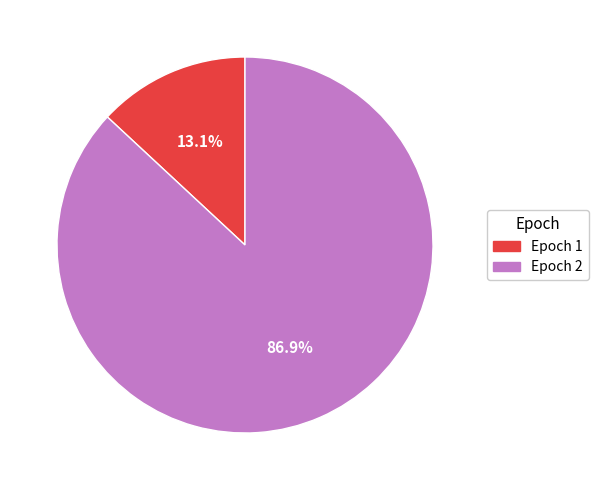

Do Epoch 1 and Epoch 2 together represent more than half of the pie?

Yes